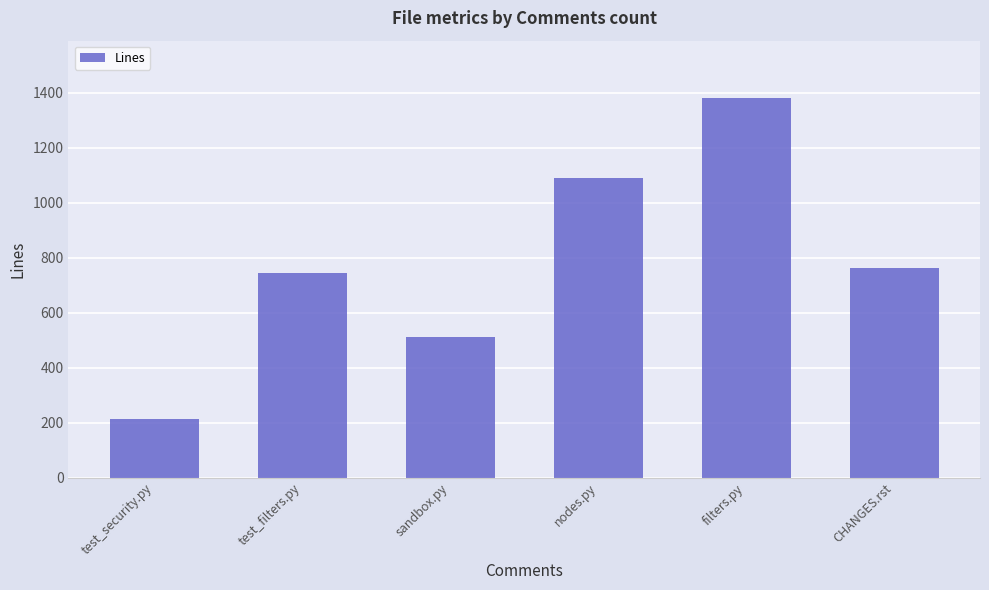

Reading right to left, list all the values displayed in this chart.

CHANGES.rst=762	filters.py=1382	nodes.py=1088	sandbox.py=510	test_filters.py=745	test_security.py=213